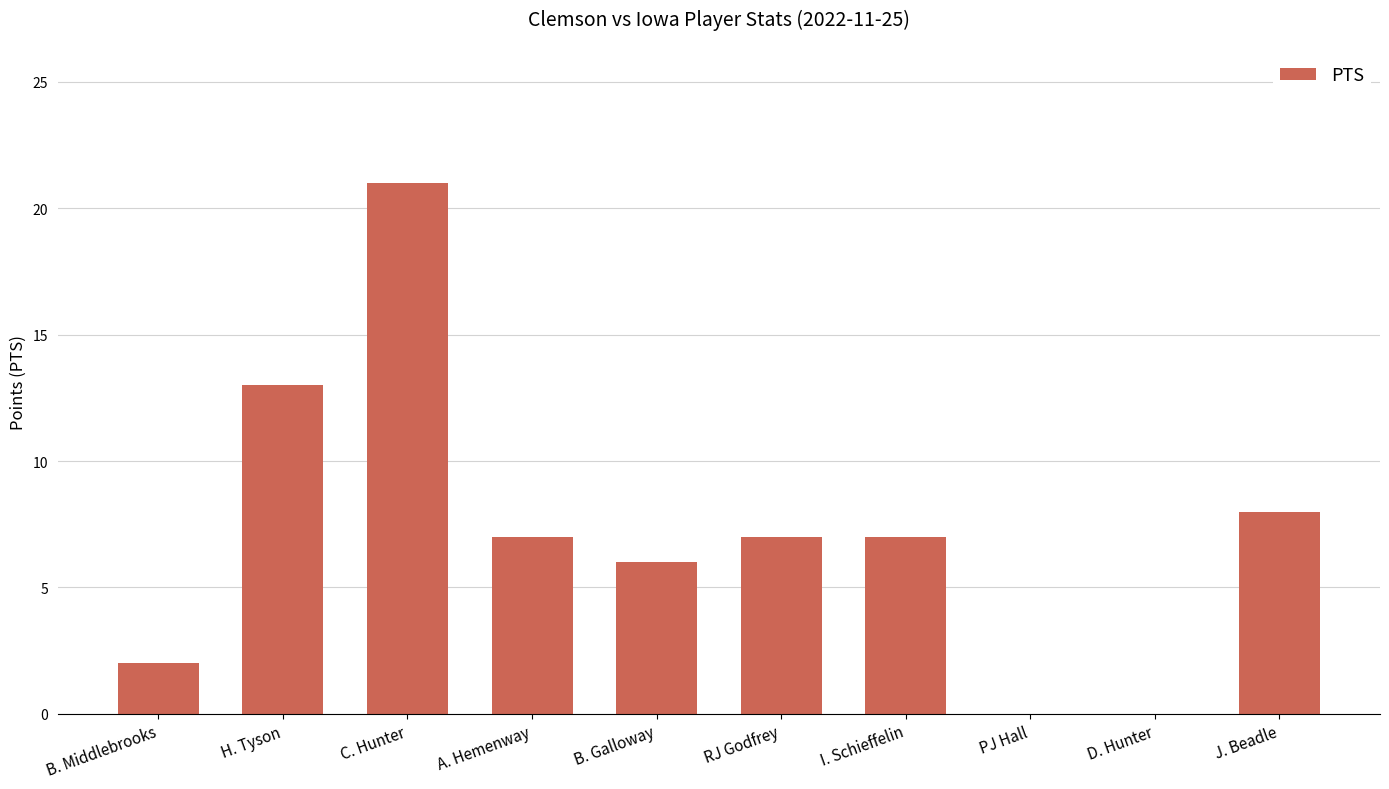

True or false: the data shows 30 at C. Hunter.

False